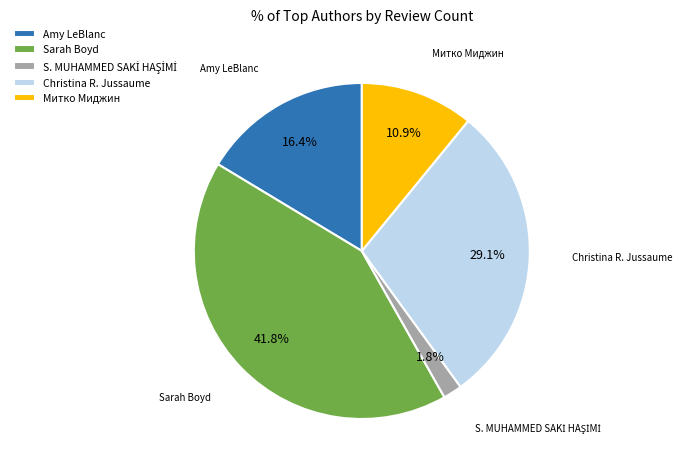

What percentage is NOT represented by Amy LeBlanc?

83.6%